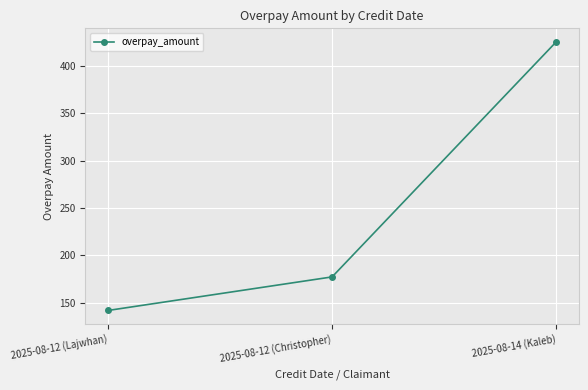

What is the difference between the maximum and minimum values?

283.5